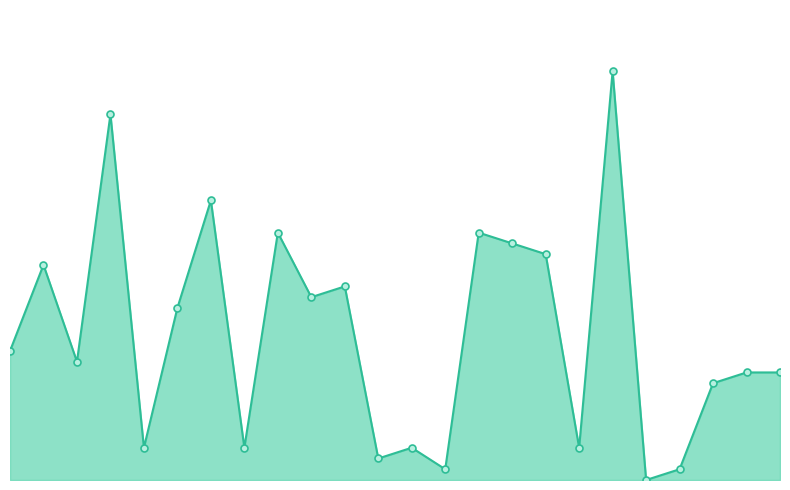

At which label is the value closest to 19?

1